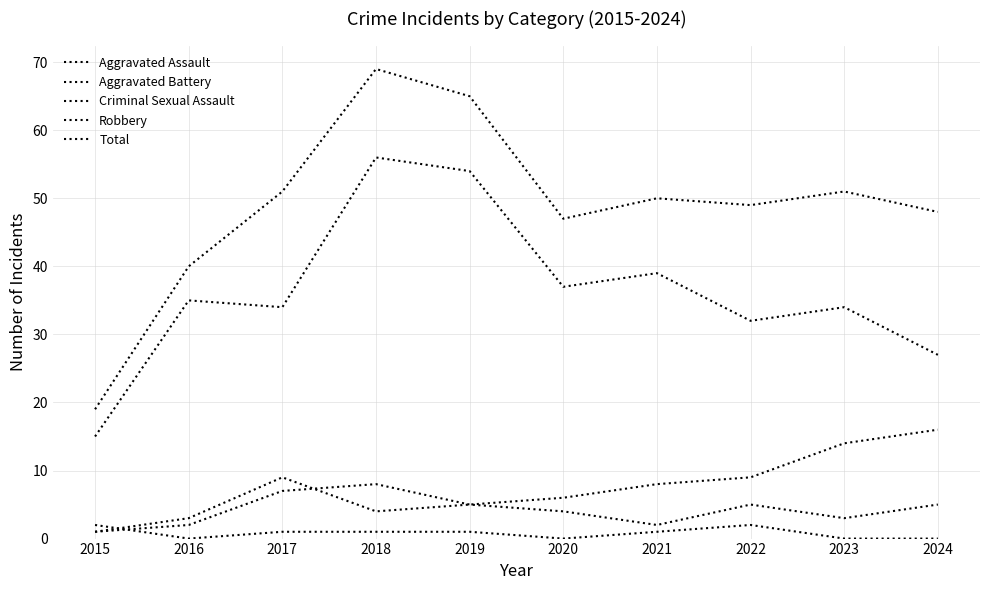

How many lines are shown in the chart?

5